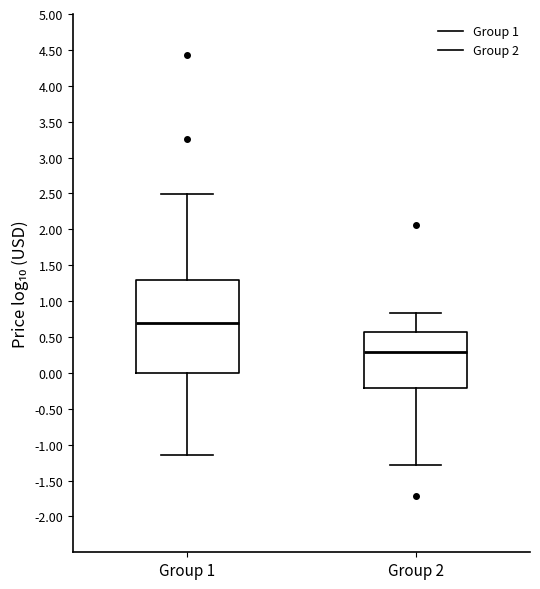

Where does the lower whisker of the box for Group 1 end on the y-axis? The values are not printed on the chart, so give them approximately, as read against the axis.

-1.15